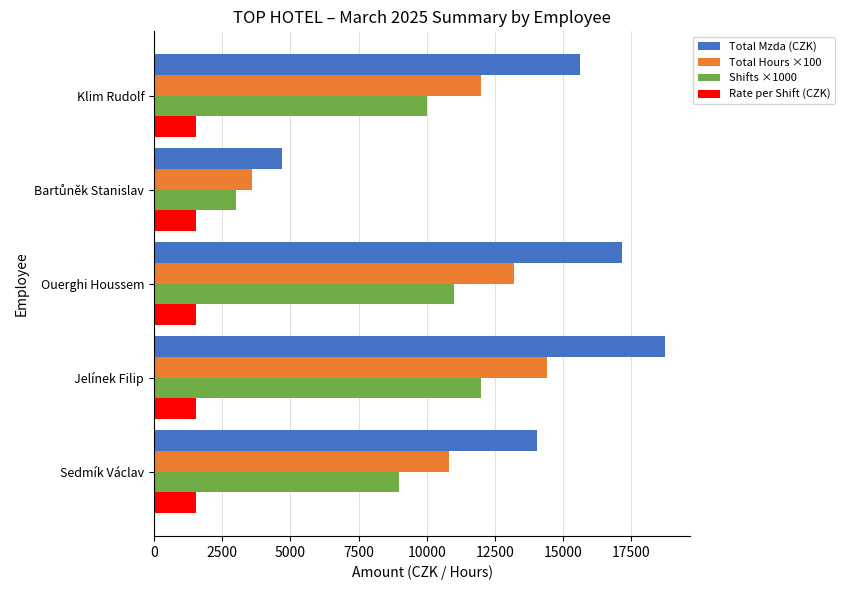

The value of Total Mzda (CZK) at Sedmík Václav is 3962. True or false?

False